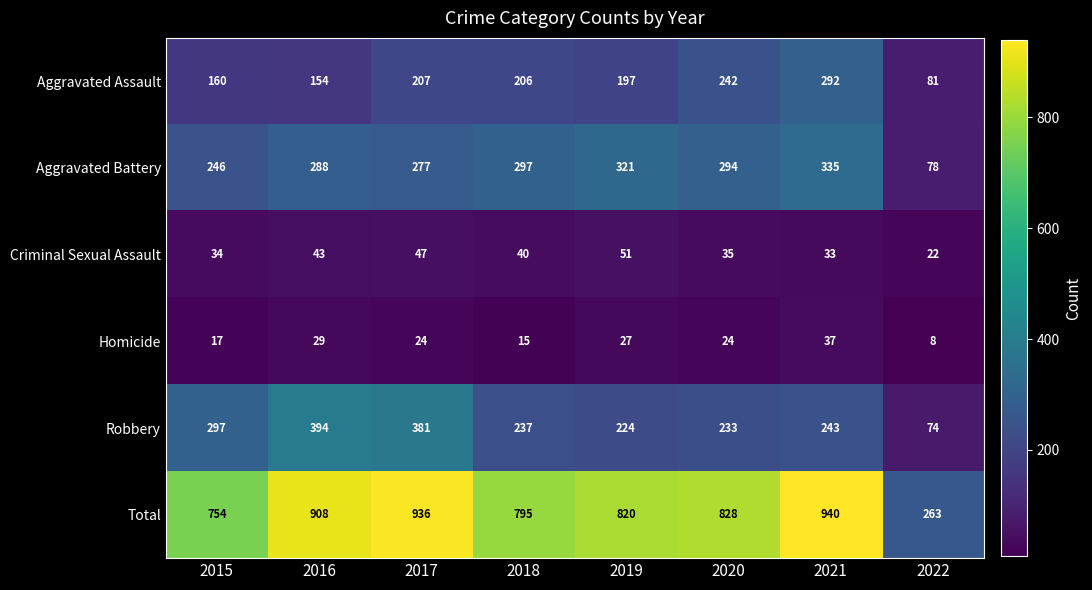

At which category does the chart reach its minimum across all series?

2022